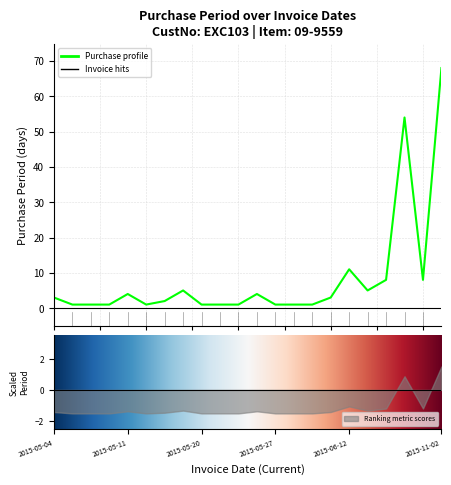

What is the difference between the maximum and minimum values?

67